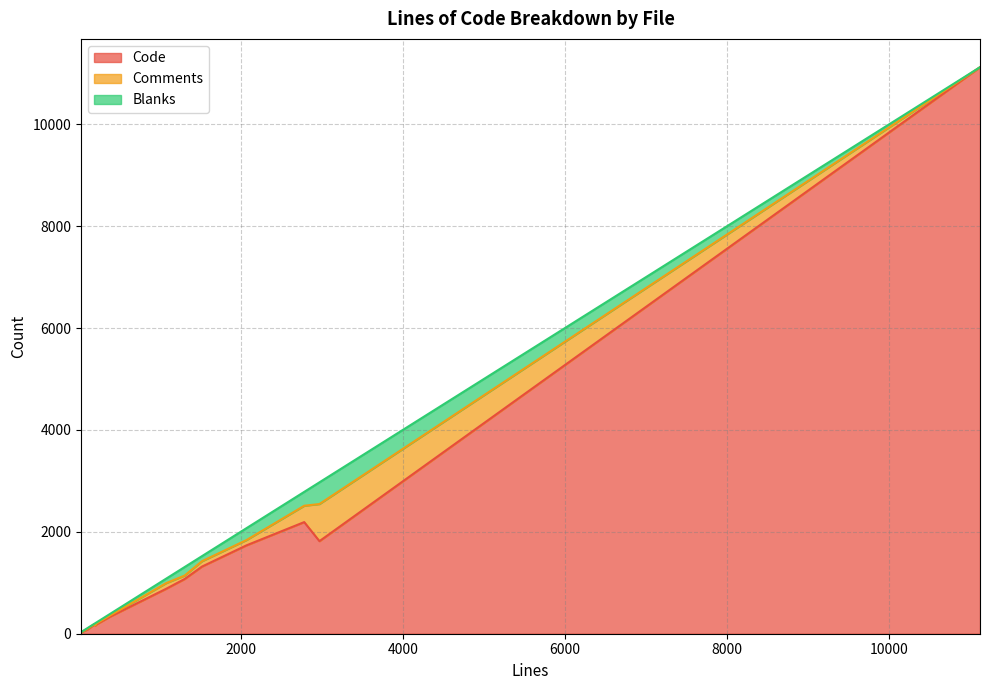

At 11120, list the series in order from smallest to largest.

Comments, Blanks, Code